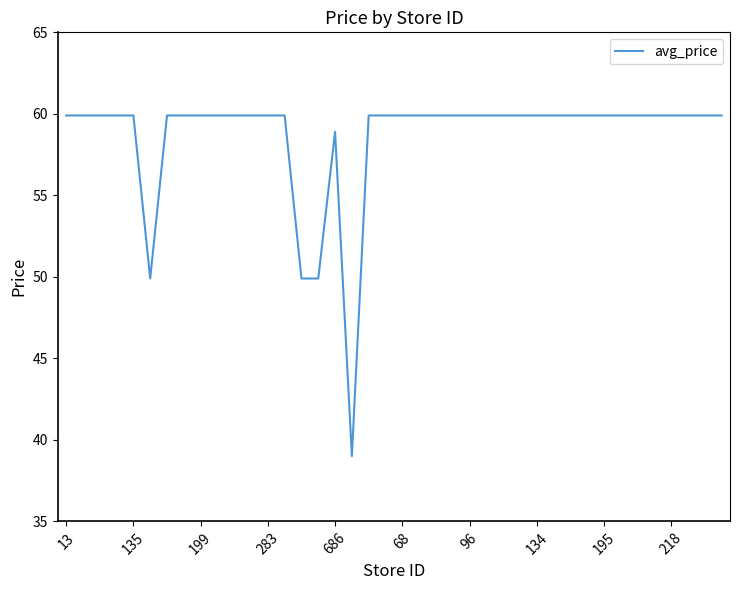

What is the difference between the maximum and minimum values?

20.9